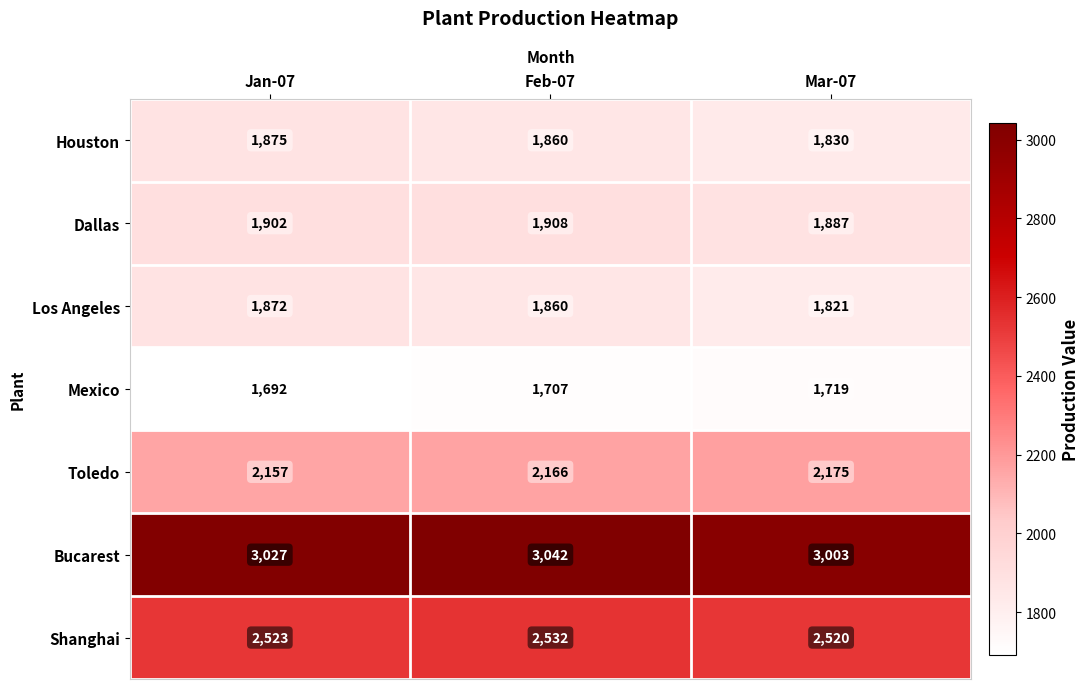

Rank the series by their maximum value, from highest to lowest.

Bucarest, Shanghai, Toledo, Dallas, Houston, Los Angeles, Mexico